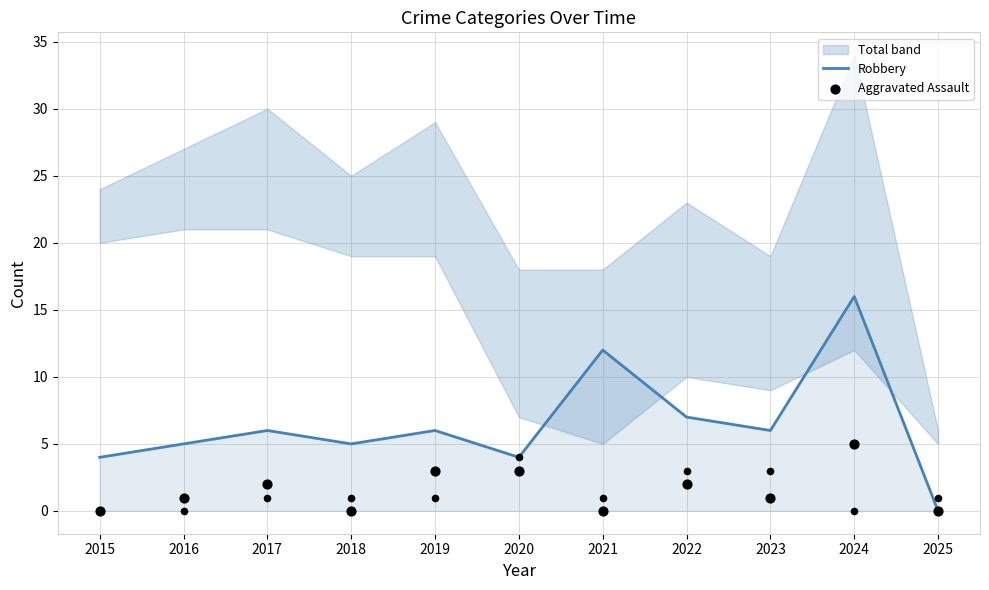

Which series has the widest spread of Y values?

Robbery